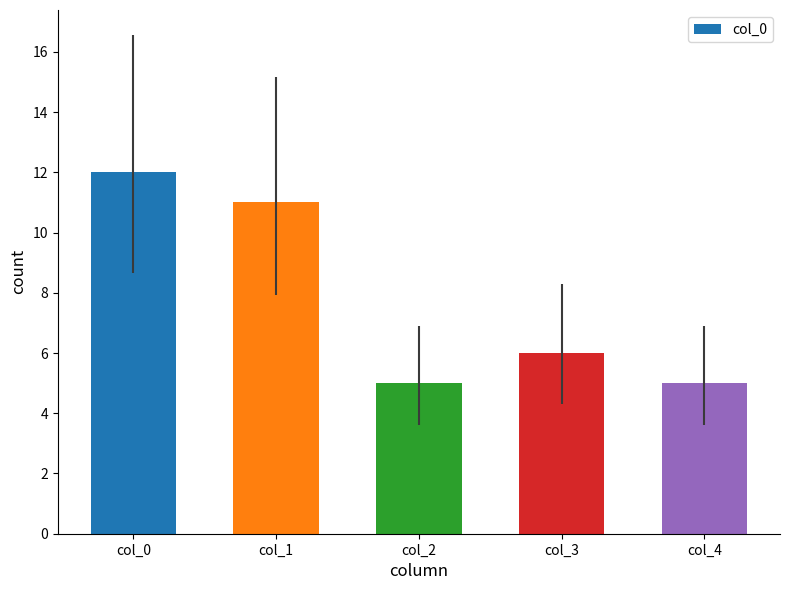

Reading left to right, what are all the values shown in this chart?

col_0=12	col_1=11	col_2=5	col_3=6	col_4=5